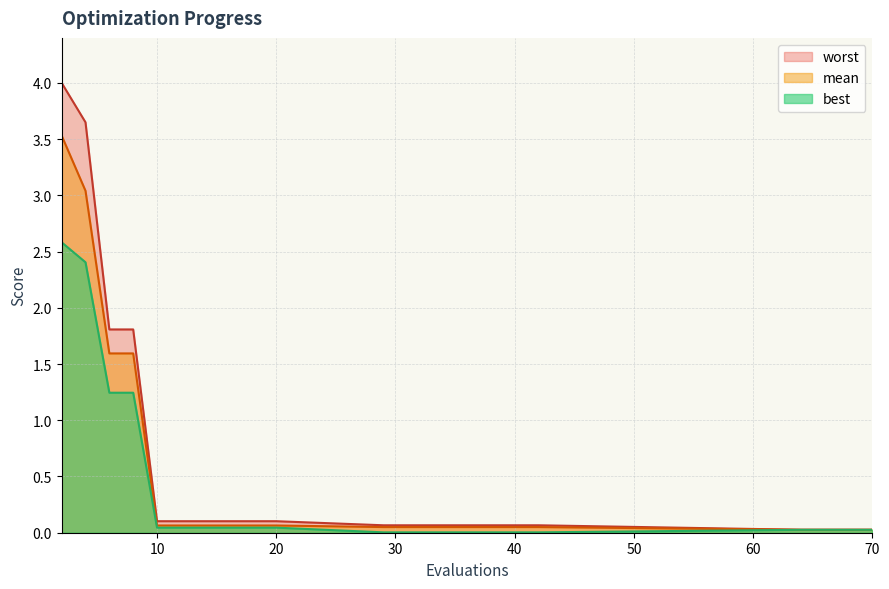

Rank the series at 2 from lowest to highest value.

best, mean, worst